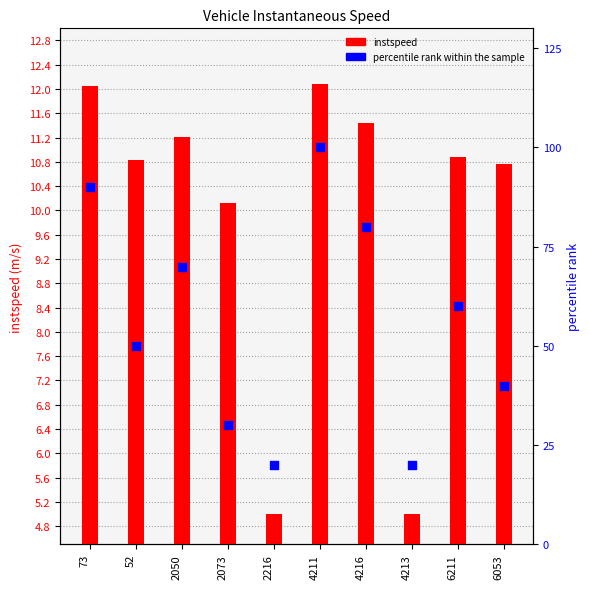

At how many categories does at least one series exceed 35?

7